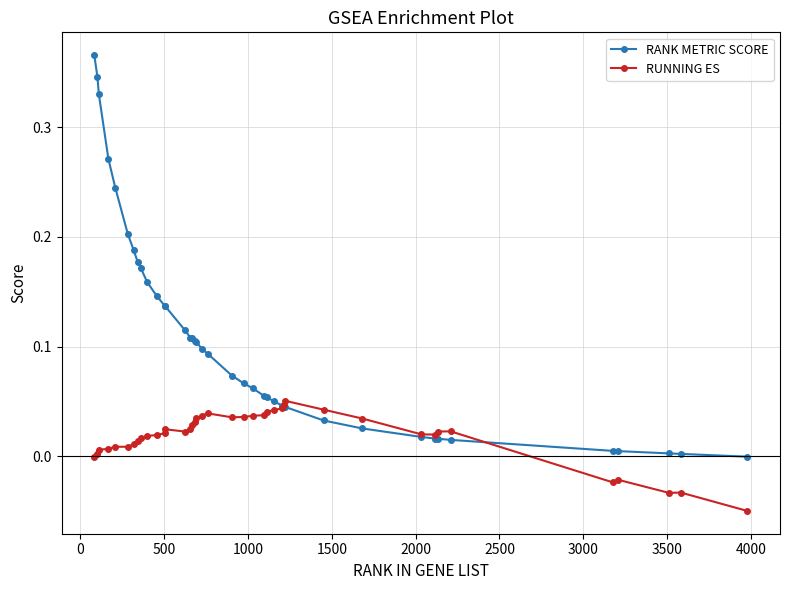

Which series has the largest range (max minus min)?

RANK METRIC SCORE